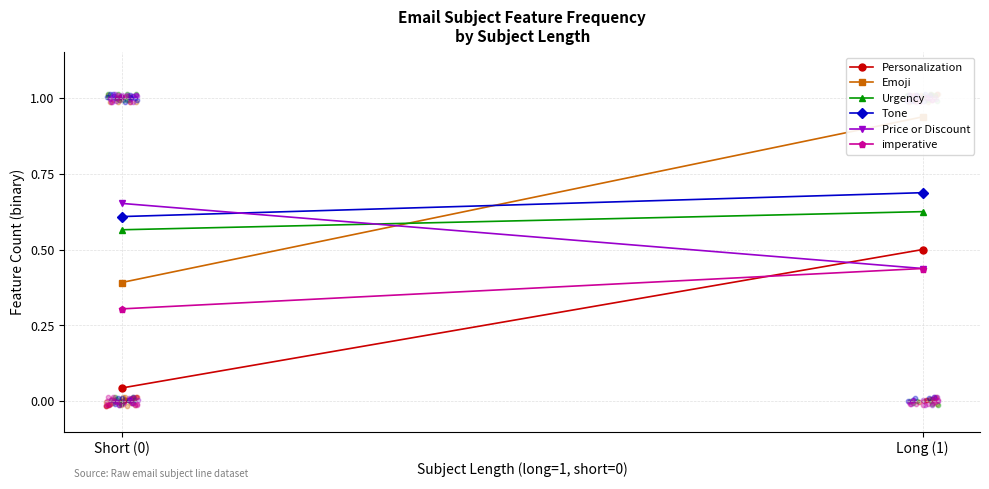

Which series has the largest total across all categories?

Emoji